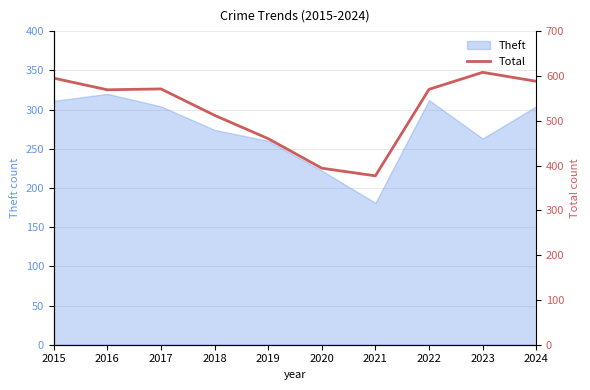

Does the chart have visible grid lines?

Yes